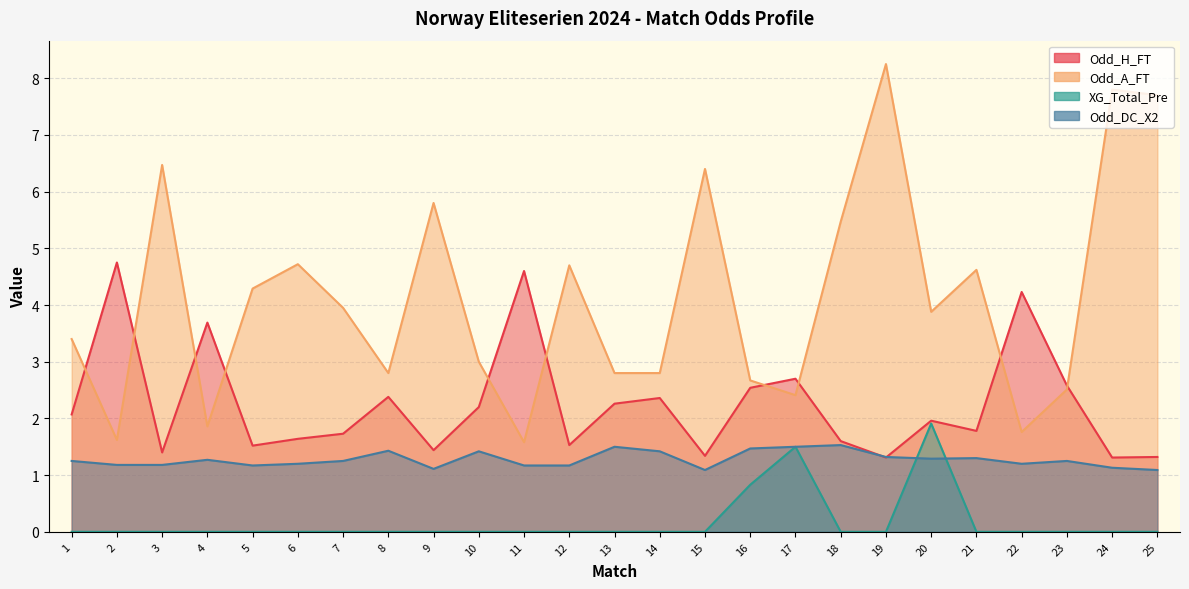

Where is XG_Total_Pre nearest to the value 0?

1